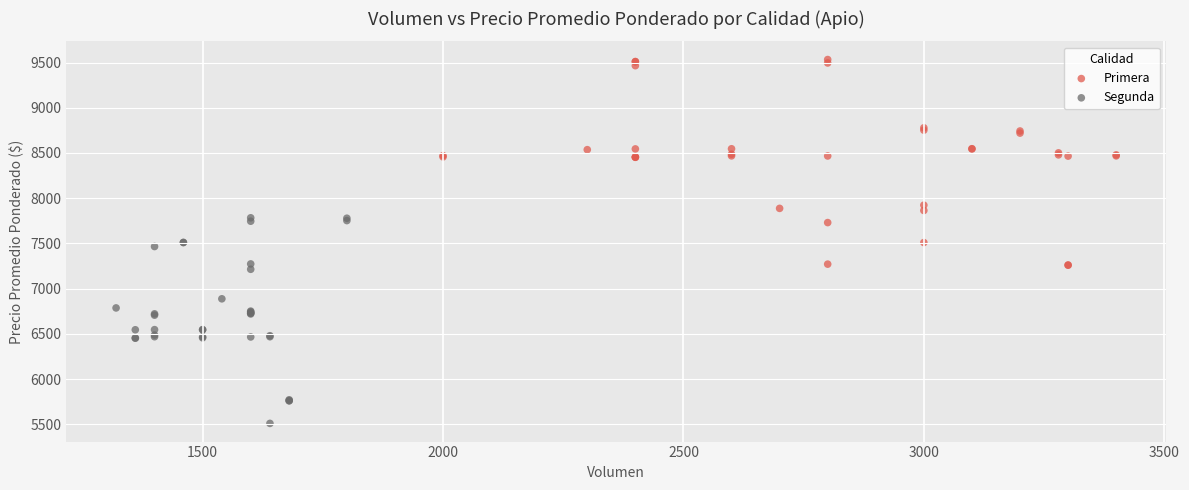

Which series contains the lowest Y value?

Segunda